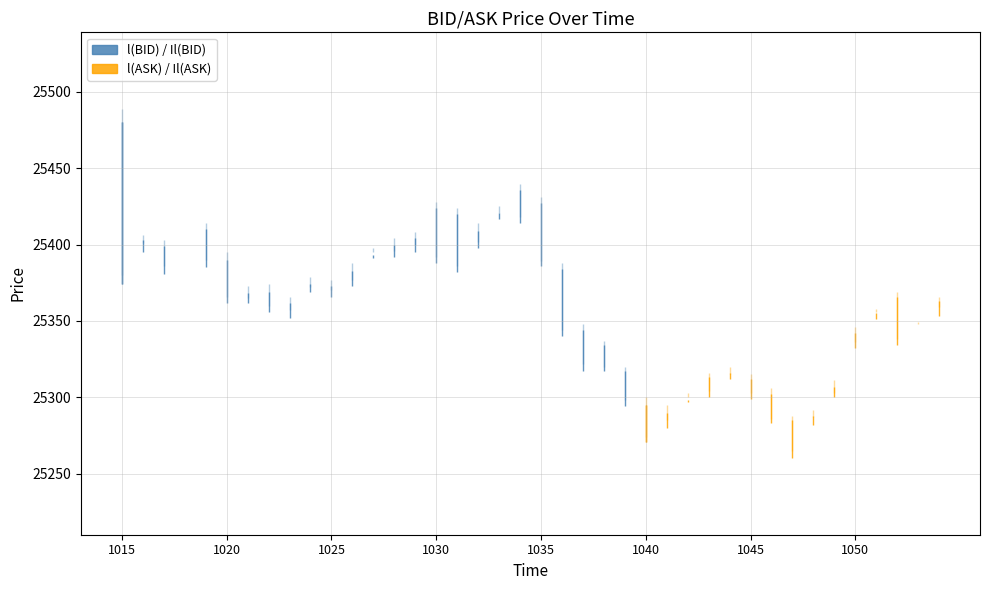

At which category is the sum across all series the highest?

202110291015